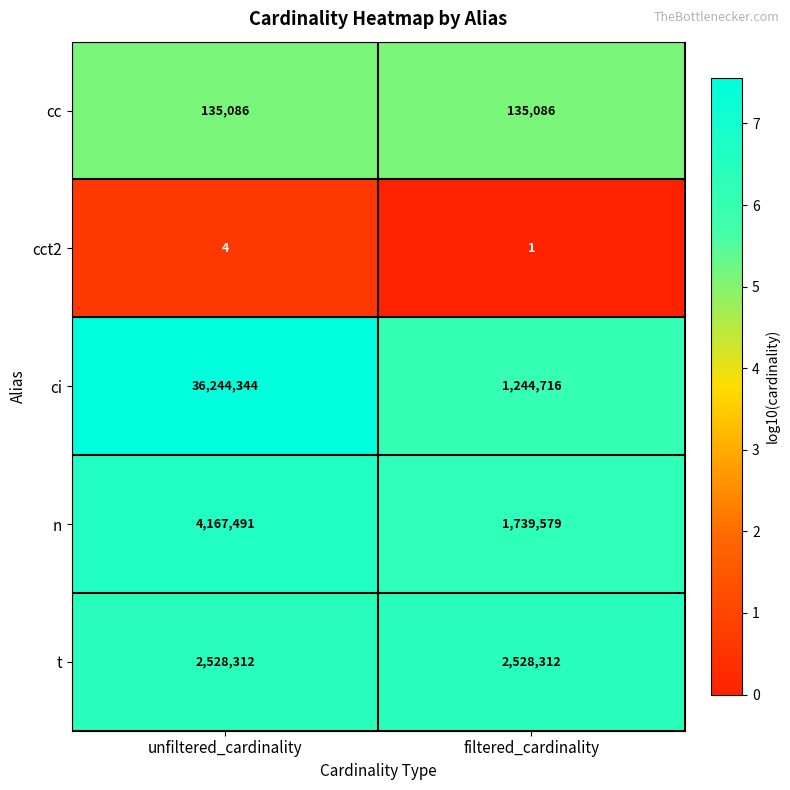

At unfiltered_cardinality, list the series in order from smallest to largest.

cct2, cc, t, n, ci